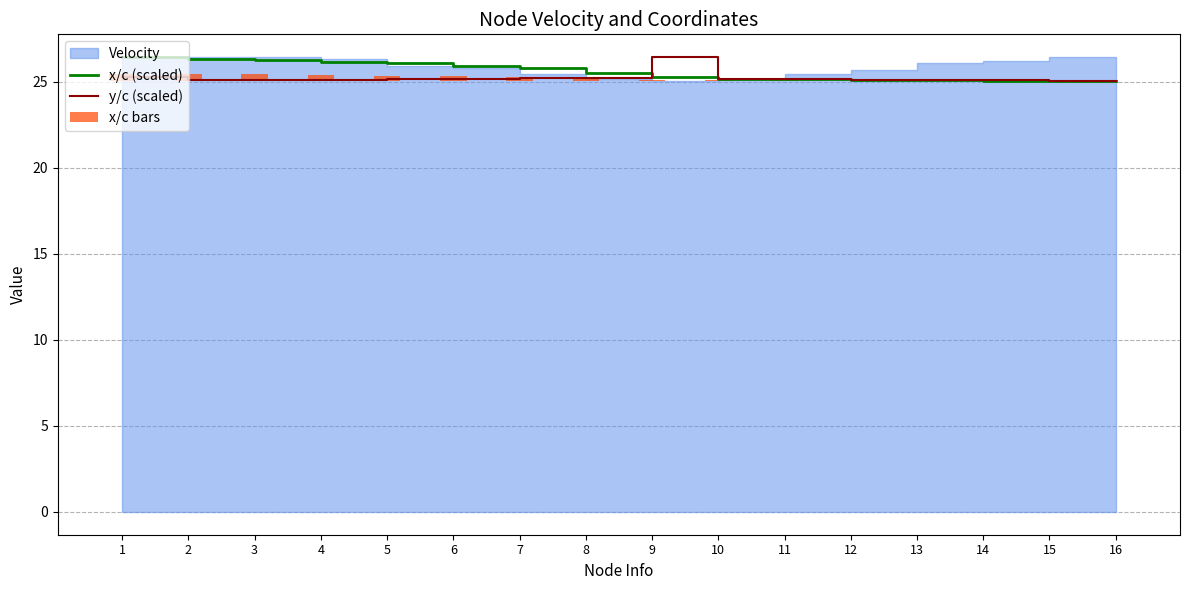

How many groups of bars are there?

16